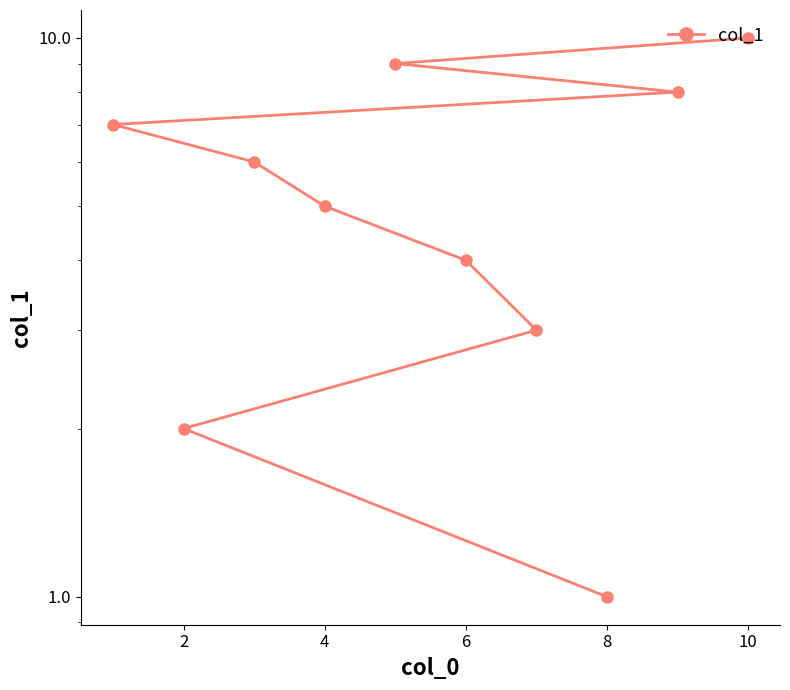

How many data points are less than 6?

5